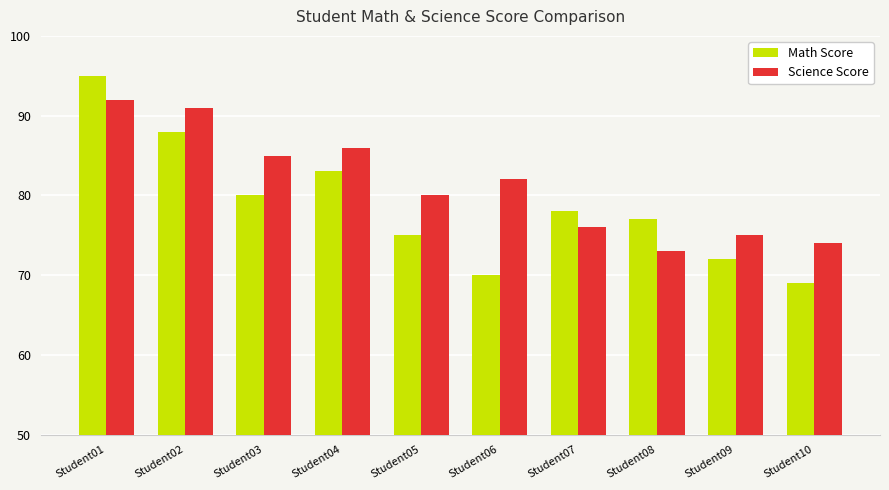

What is the difference between the Math Score values at Student07 and Student09?

6